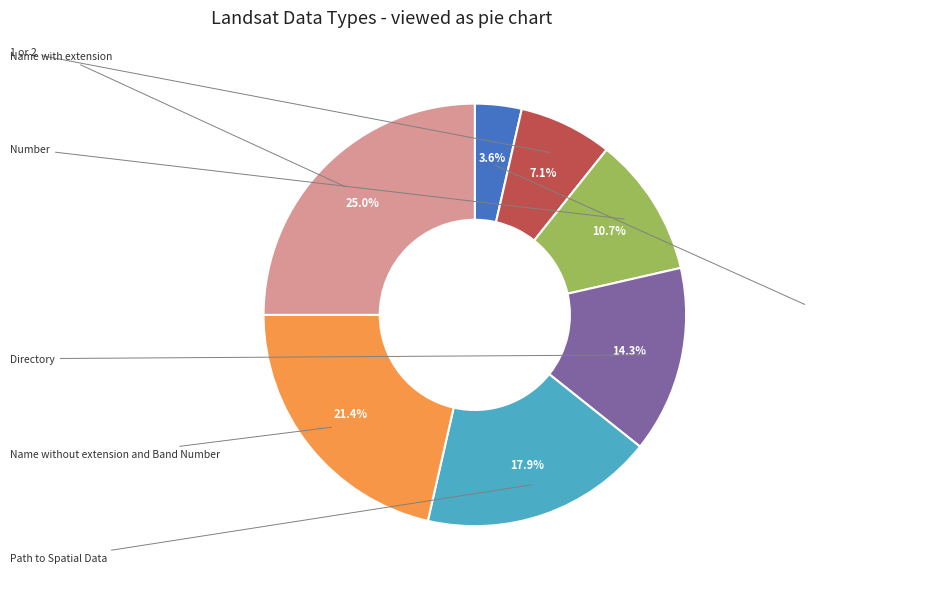

How many segments does this pie chart have?

7